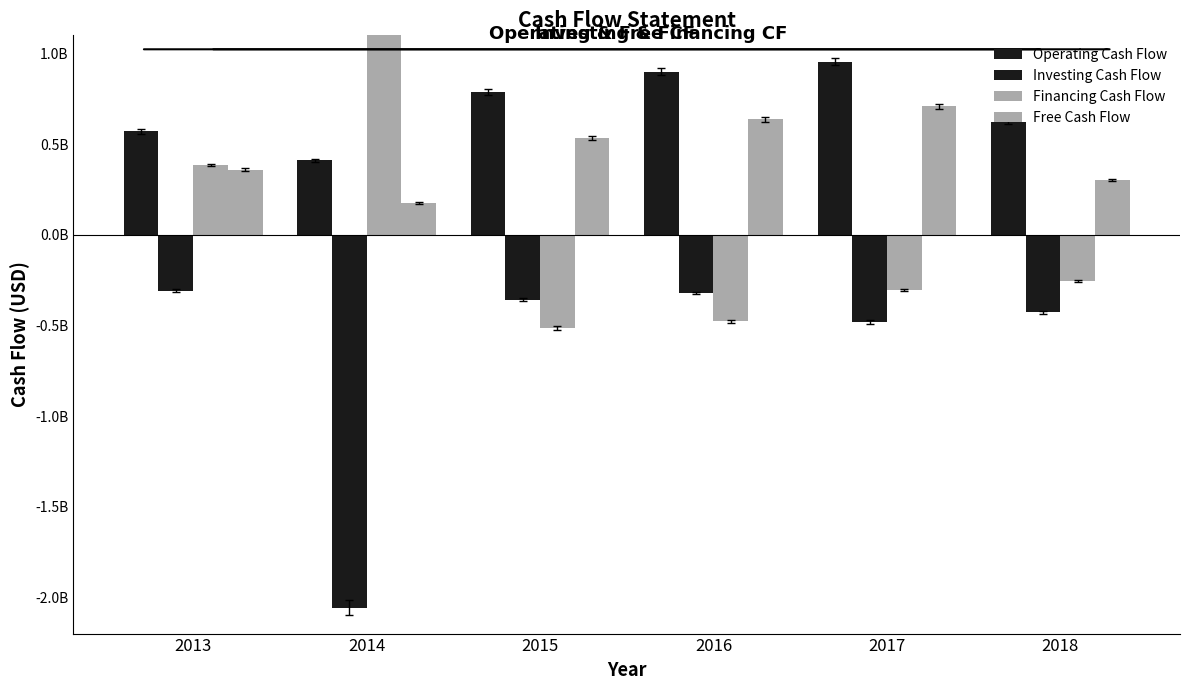

What is the maximum value for Financing Cash Flow?

1354893000